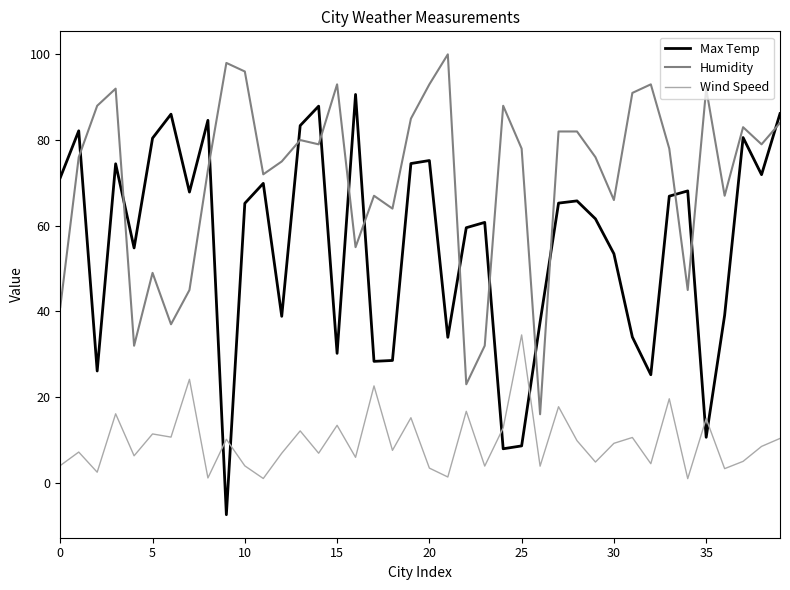

What is the minimum value for Max Temp?

-7.4